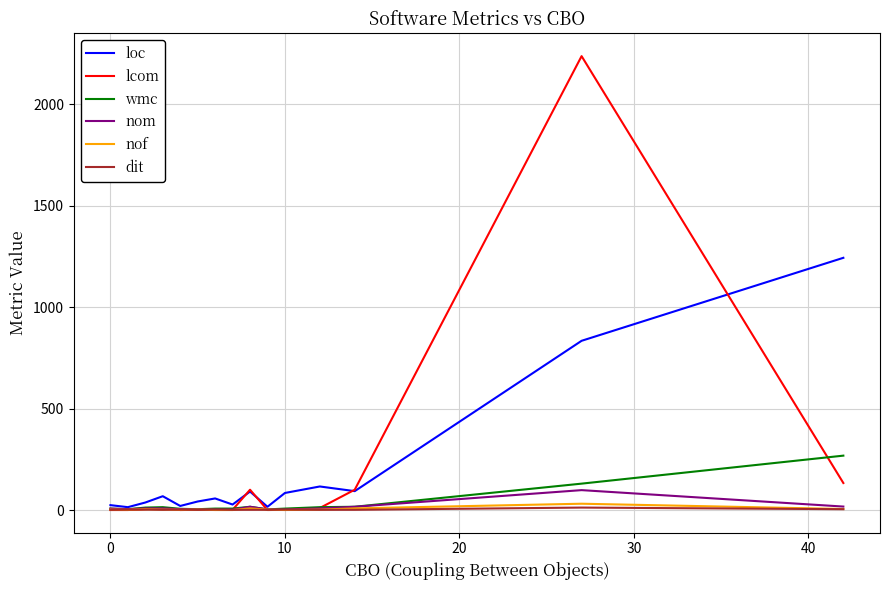

Which series has the largest range (max minus min)?

lcom